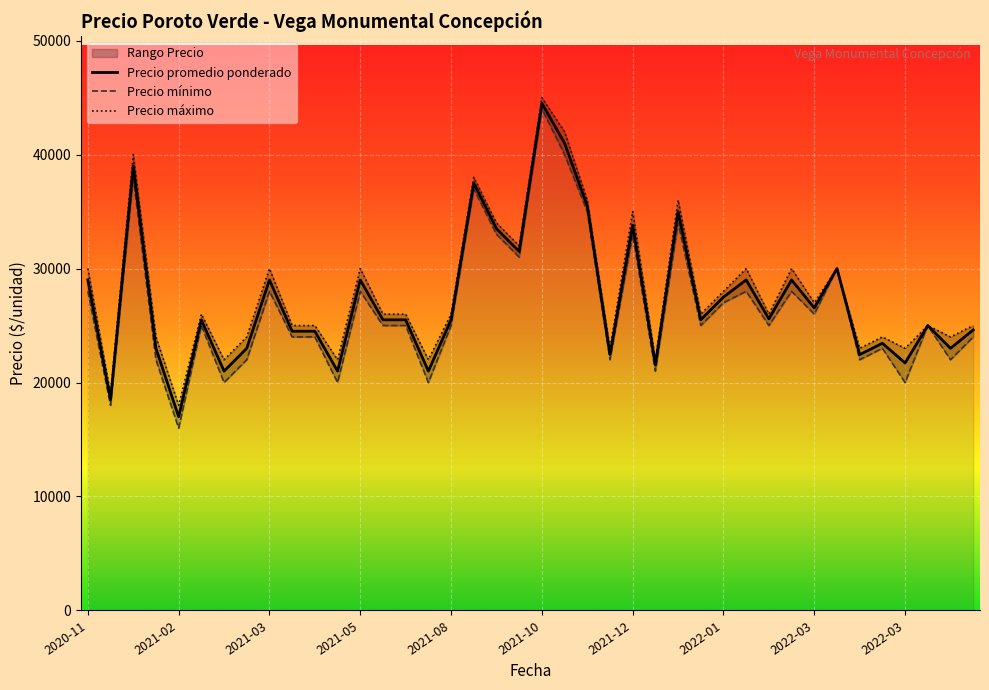

What is the label of the 37th point from the left?

2022-01-07